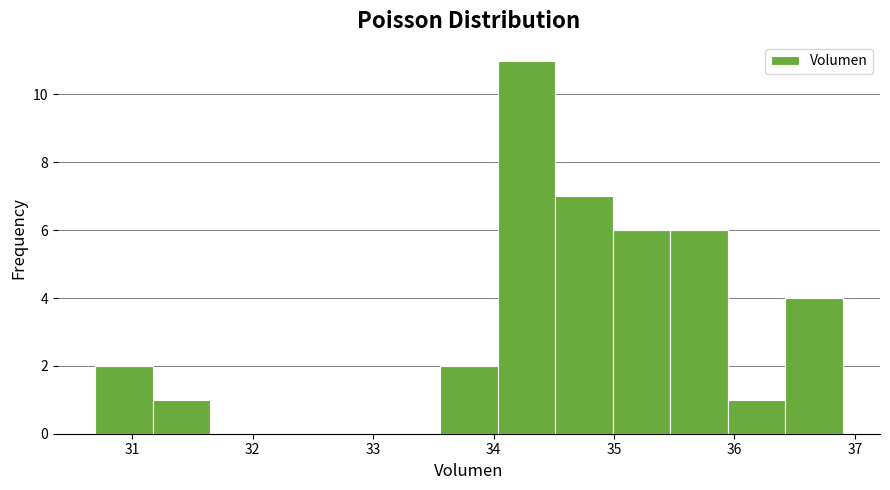

Which range on the x-axis has the tallest bar?

34.0 to 34.5